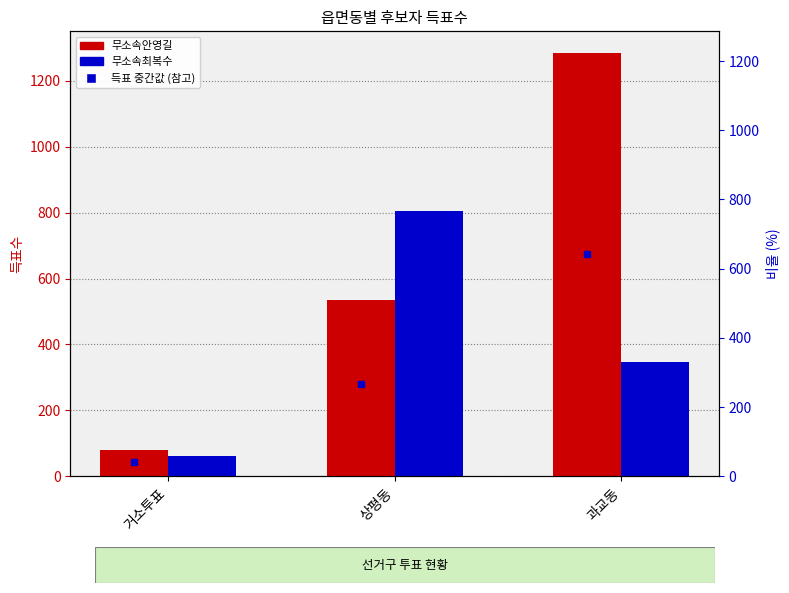

Count the 무소속최복수 values in the range 62 to 806.

3